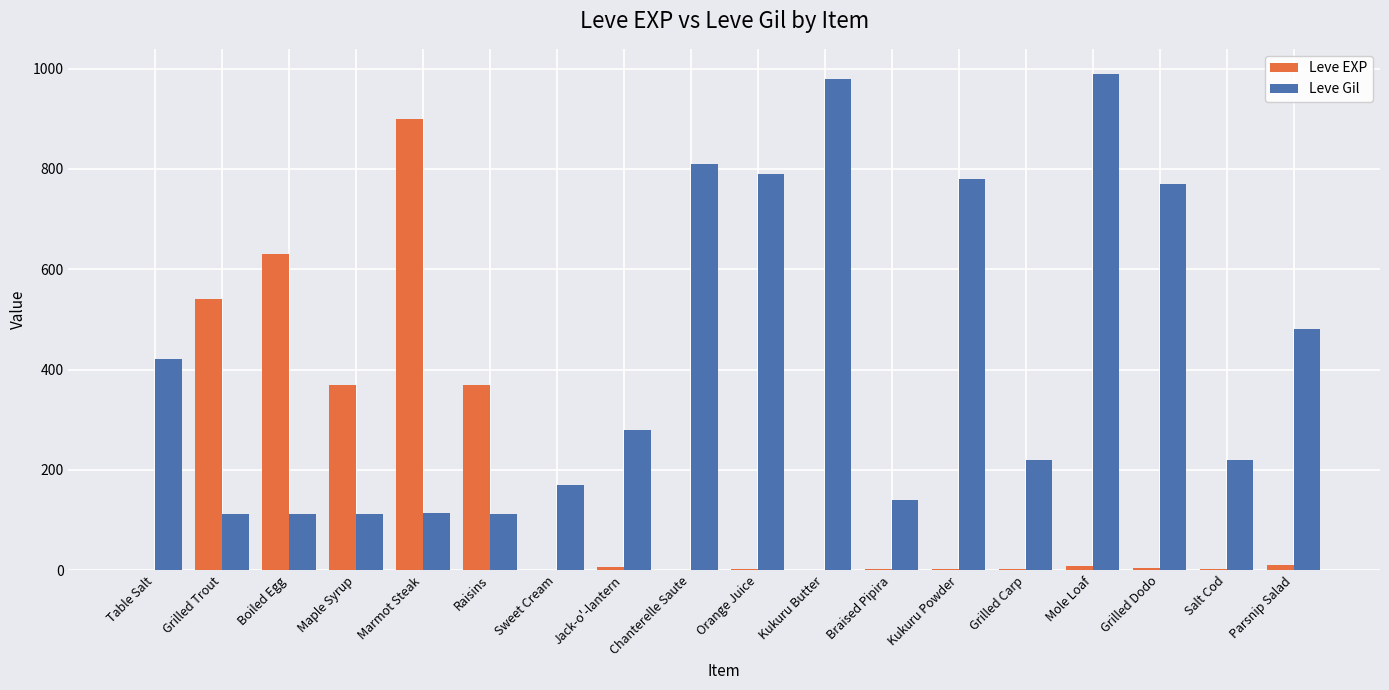

What is the average value of the Leve EXP series?

159